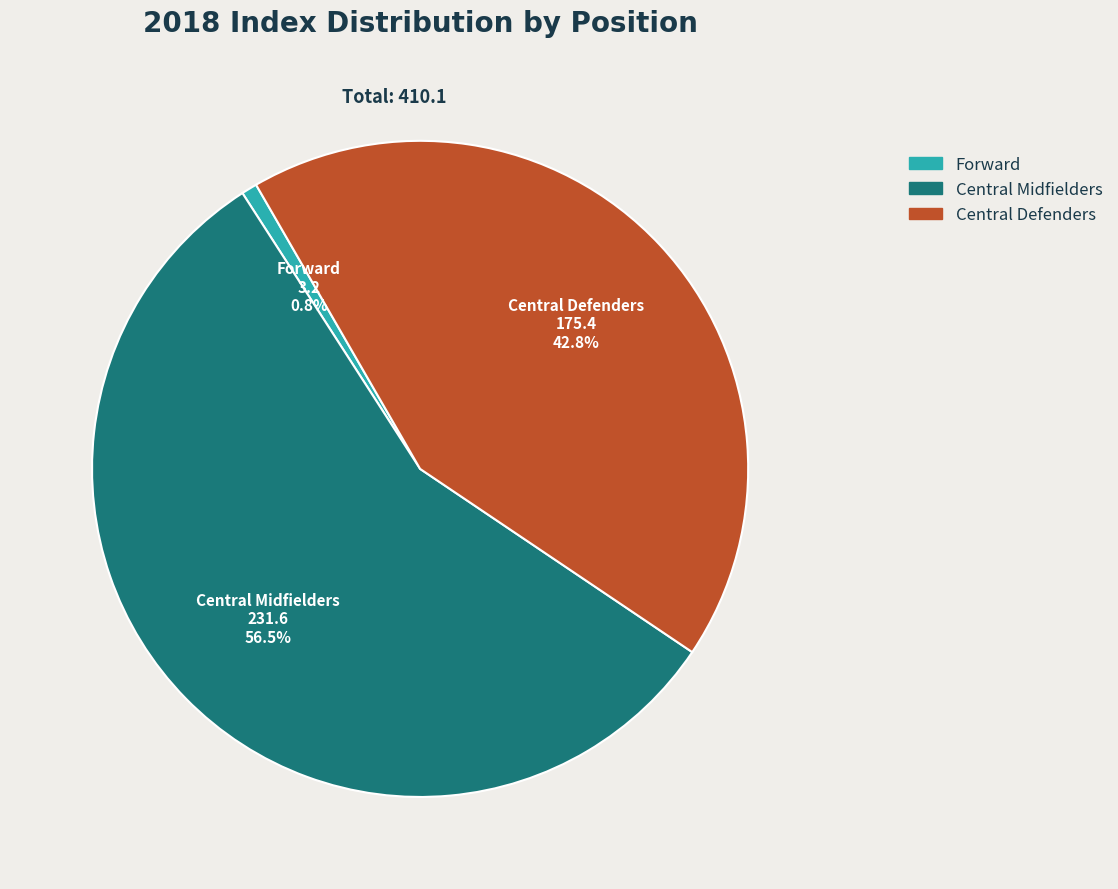

Does Central Midfielders represent more than half of the total?

Yes